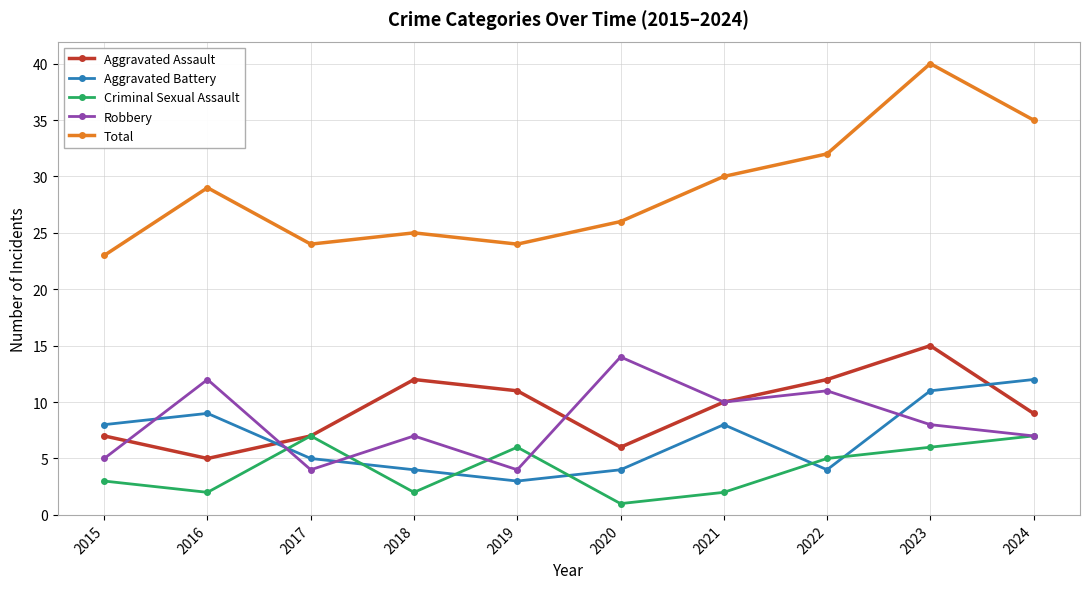

What is the difference between the Total values at 2022 and 2018?

7